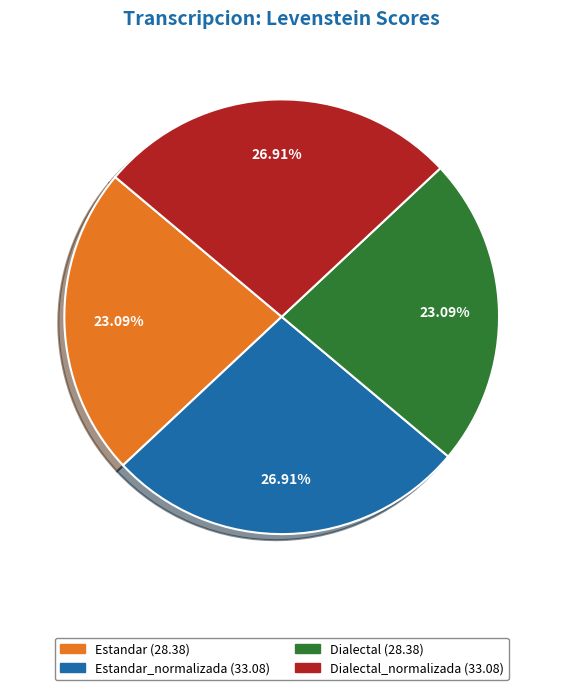

Does any single category account for the majority?

No